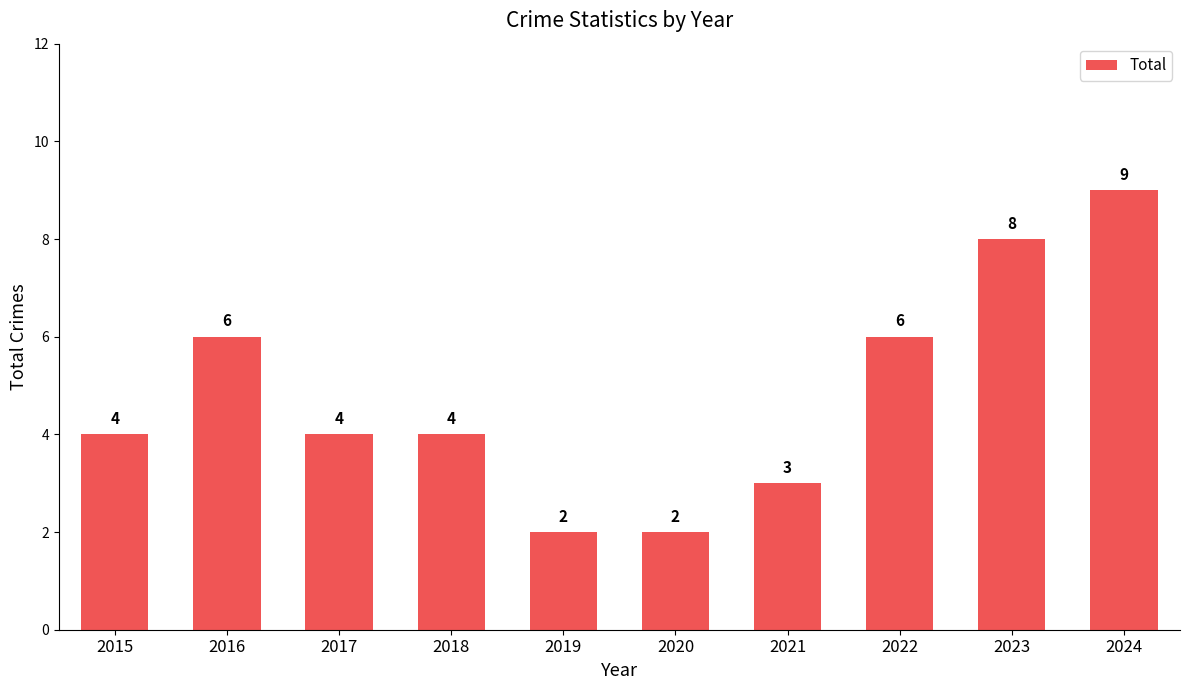

Count the values in the range 3 to 6.

6